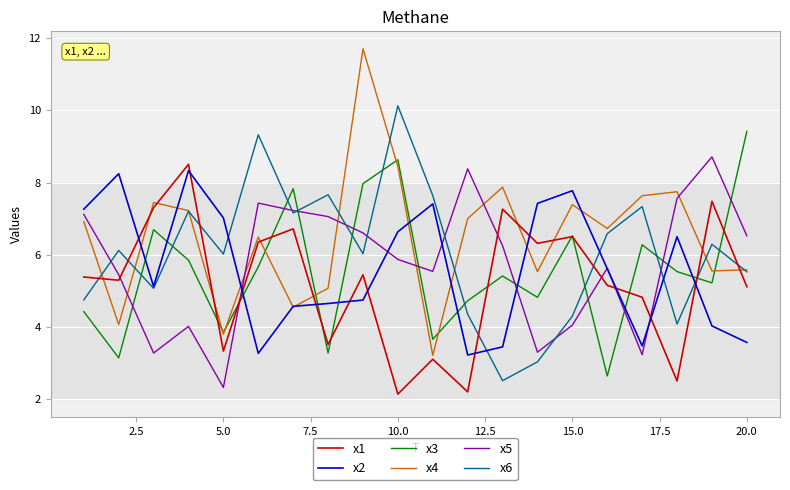

Which series has the largest total across all categories?

x4